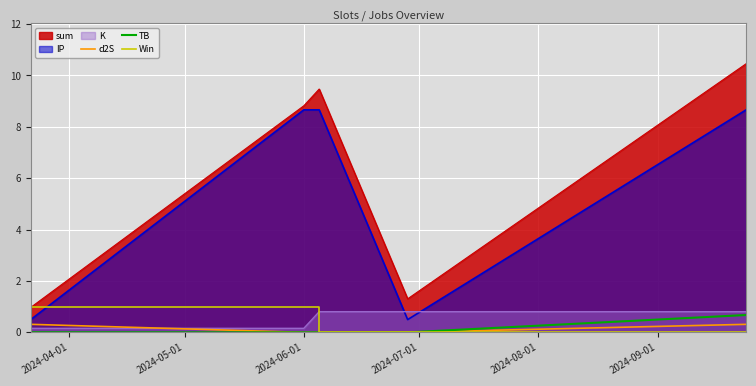

Which series has the largest range (max minus min)?

sum